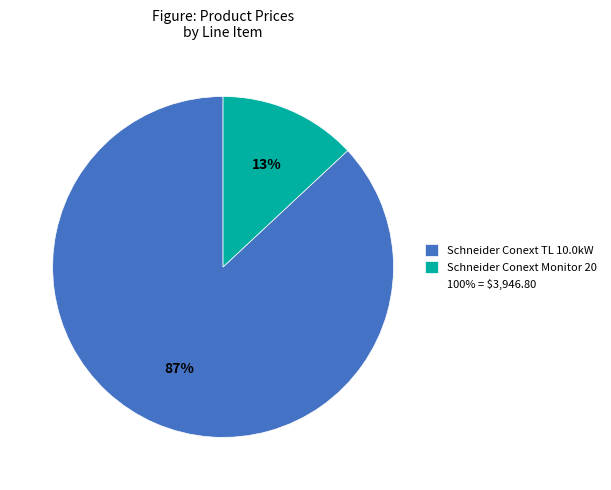

Is there any slice that represents more than half of the pie?

Yes